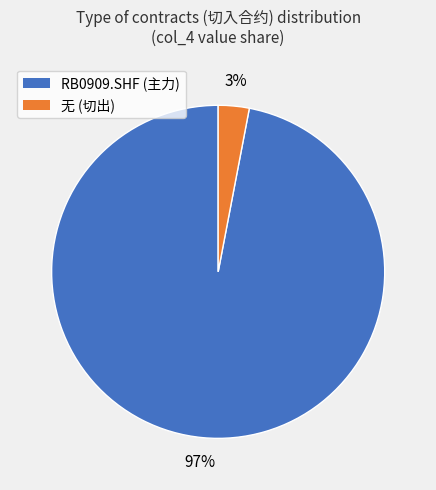

To the nearest percent, what is the average slice percentage?

50%